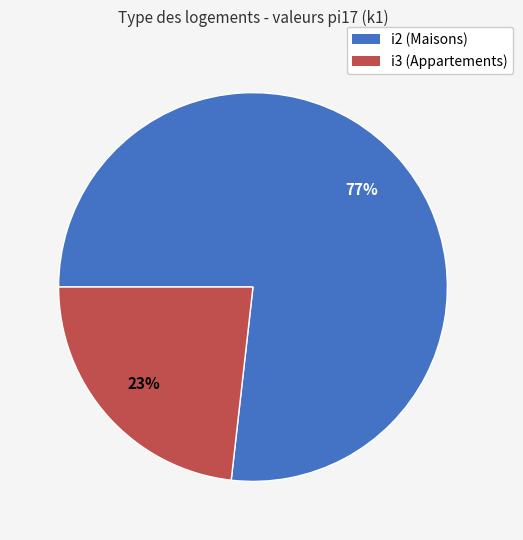

To the nearest percent, what is the difference between the largest and smallest slice percentages?

54%